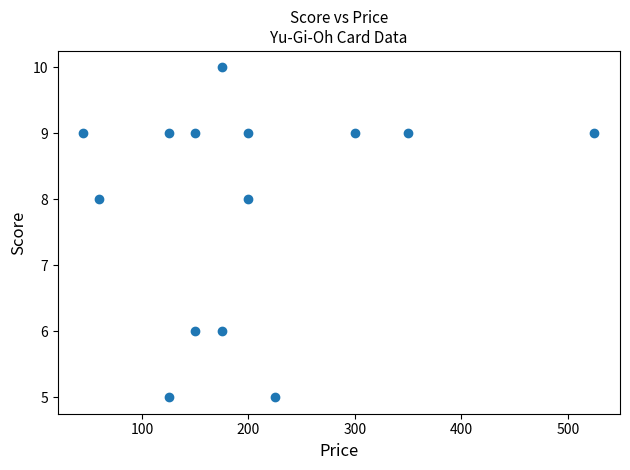

What is the range of Y values (max minus min)?

5